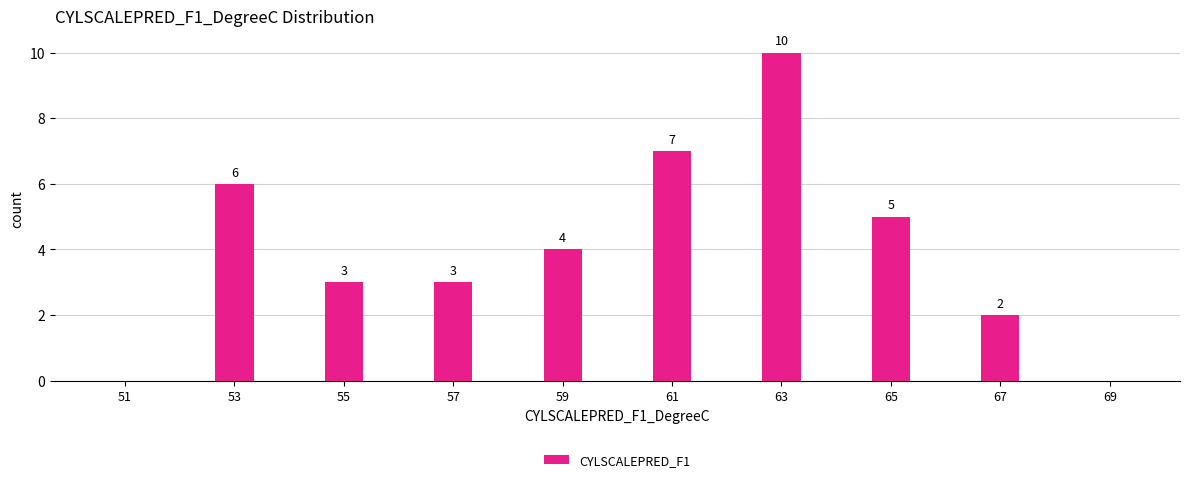

Reading left to right, list all the values displayed in this chart.

51=0	53=6	55=3	57=3	59=4	61=7	63=10	65=5	67=2	69=0